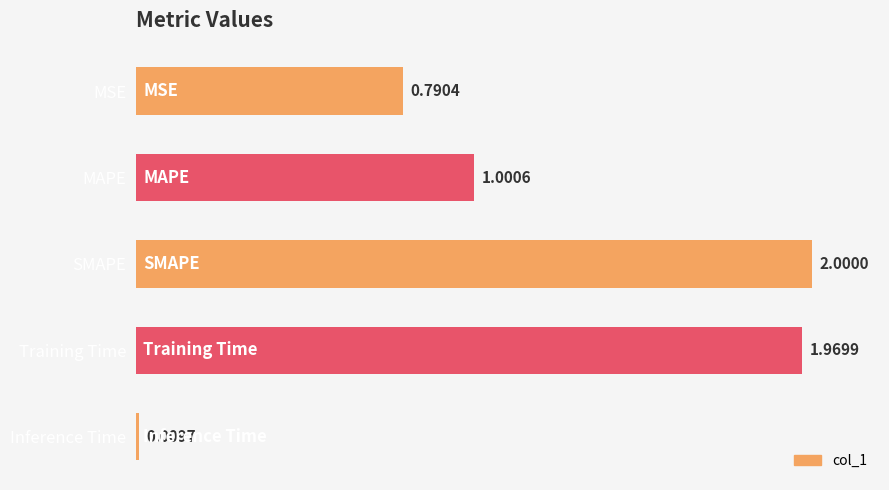

How many categories are shown in the chart?

5